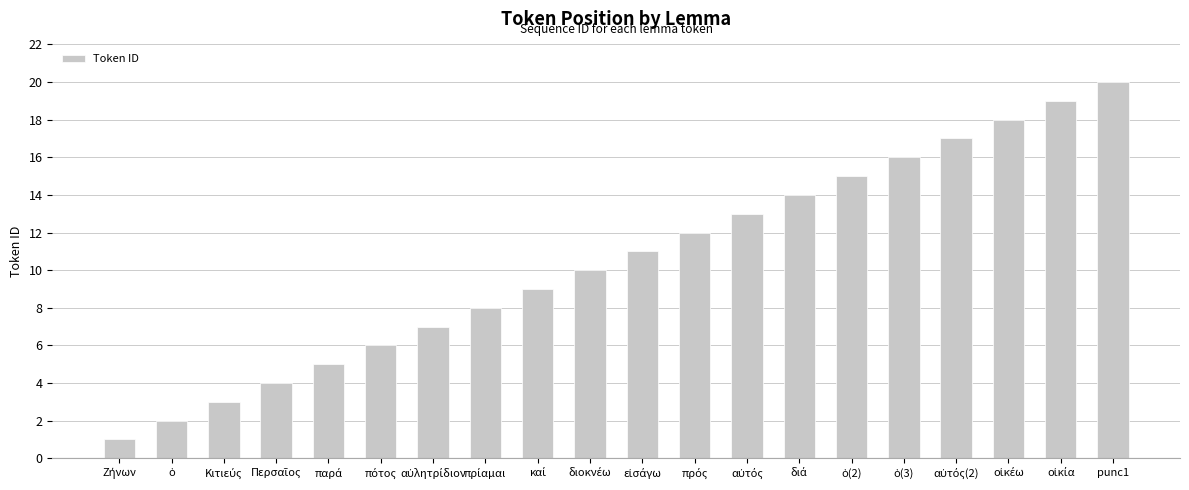

What is the maximum value shown in the chart?

20